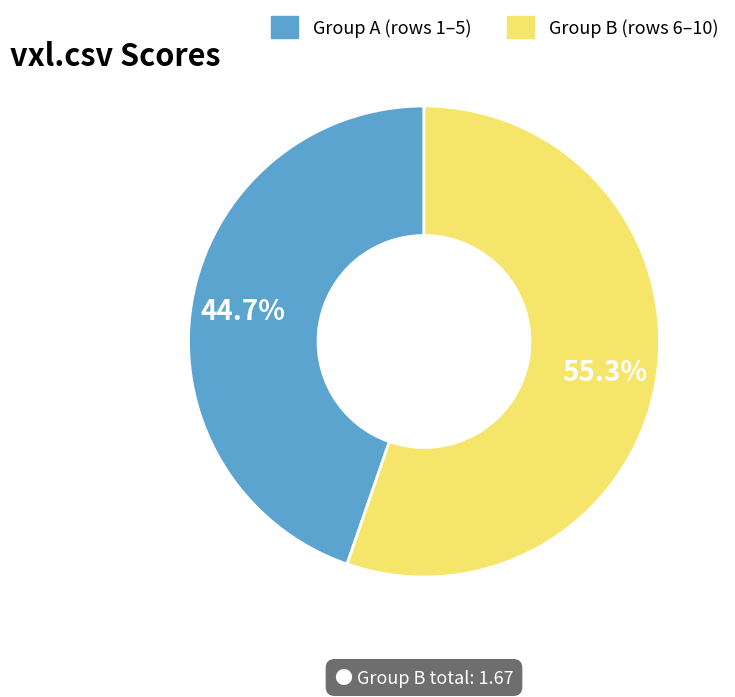

Does any single category account for the majority?

Yes